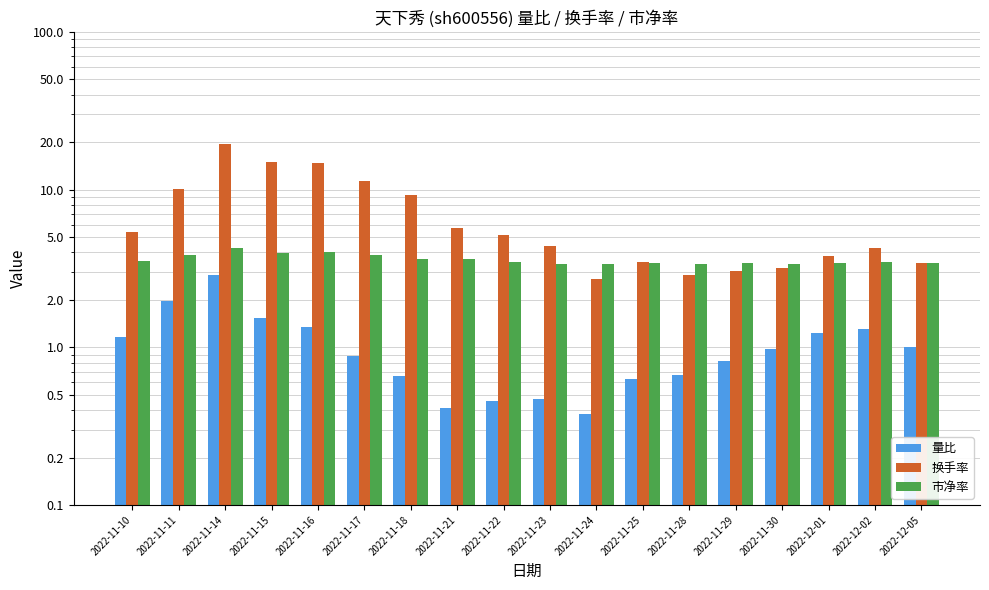

Reading left to right, list all the values displayed in this chart.

量比: 1.2	2.0	2.9	1.5	1.4	0.9	0.7	0.4	0.5	0.5	0.4	0.6	0.7	0.8	1.0	1.2	1.3	1.0
换手率: 5.4	10.2	19.4	14.9	14.8	11.3	9.3	5.8	5.2	4.4	2.7	3.5	2.9	3.0	3.2	3.8	4.3	3.4
市净率: 3.5	3.9	4.2	4.0	4.0	3.9	3.6	3.6	3.5	3.4	3.4	3.4	3.4	3.4	3.4	3.4	3.5	3.5